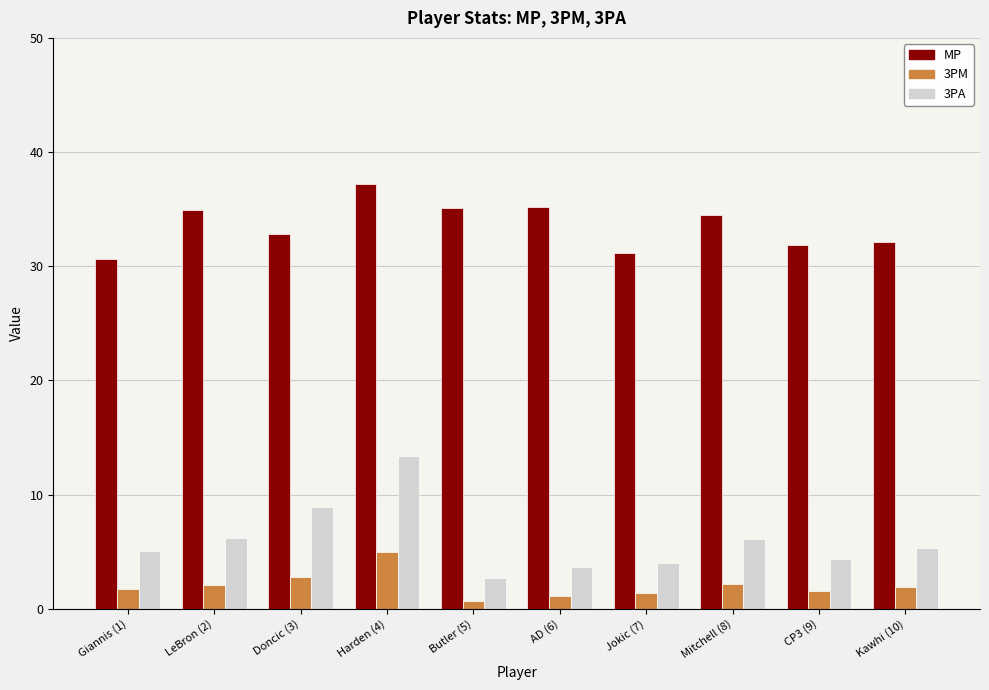

Which category has the lowest value across all series?

Butler (5)